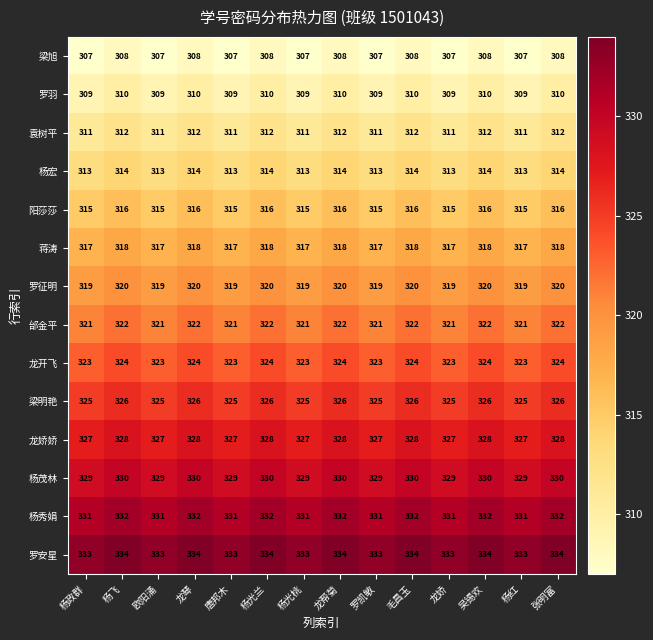

Which series has the largest total across all categories?

罗安星